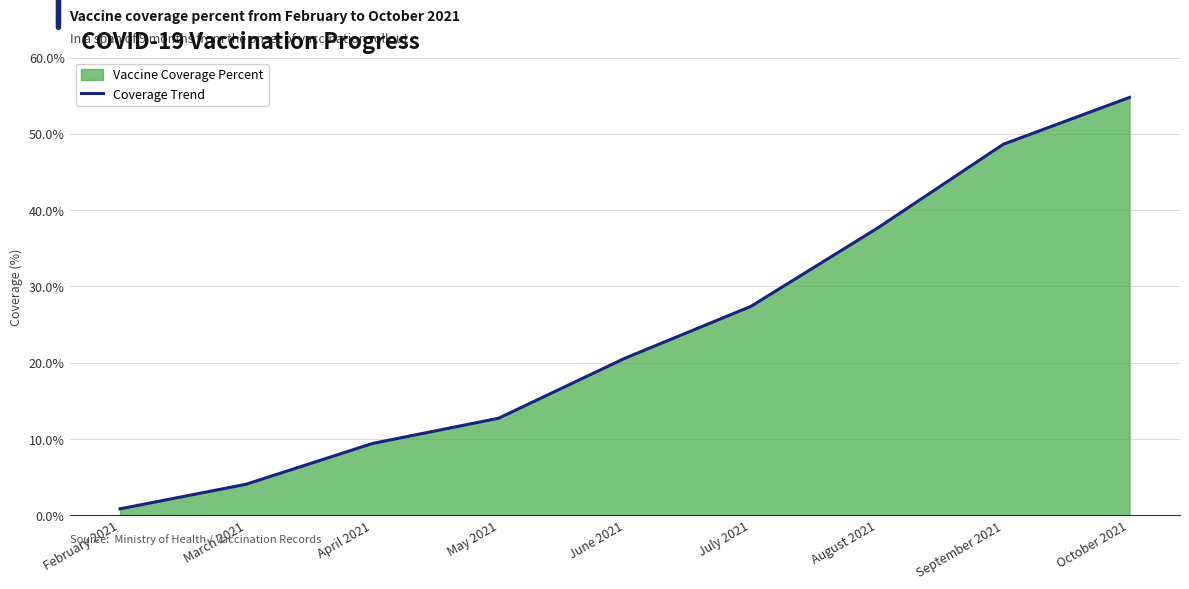

At which label does the data first exceed 20?

June 2021